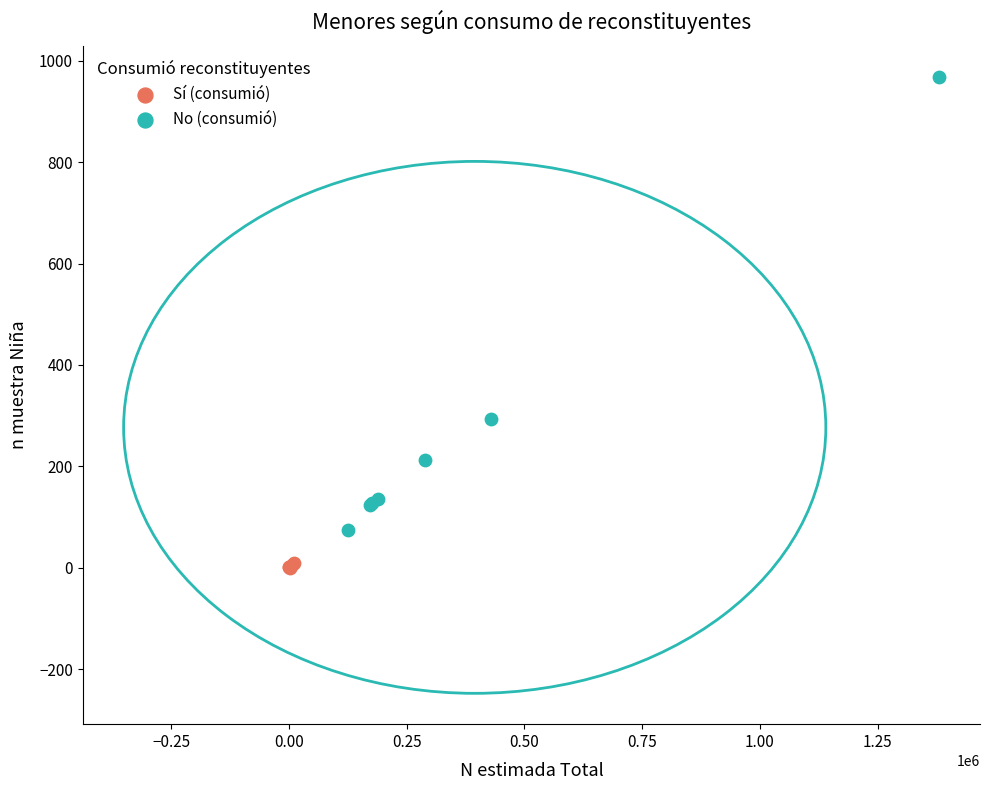

Which series contains the lowest Y value?

Sí (consumió)